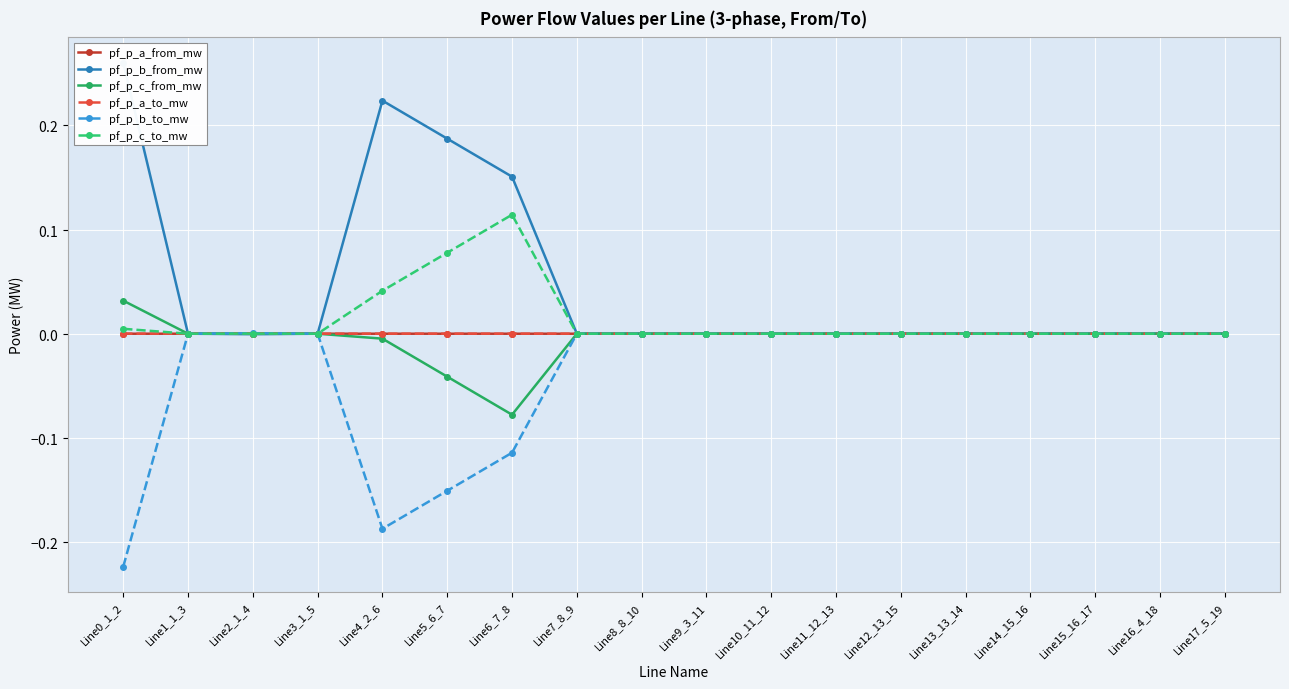

In pf_p_c_from_mw, how many points are lower than both neighbors (excluding endpoints)?

4